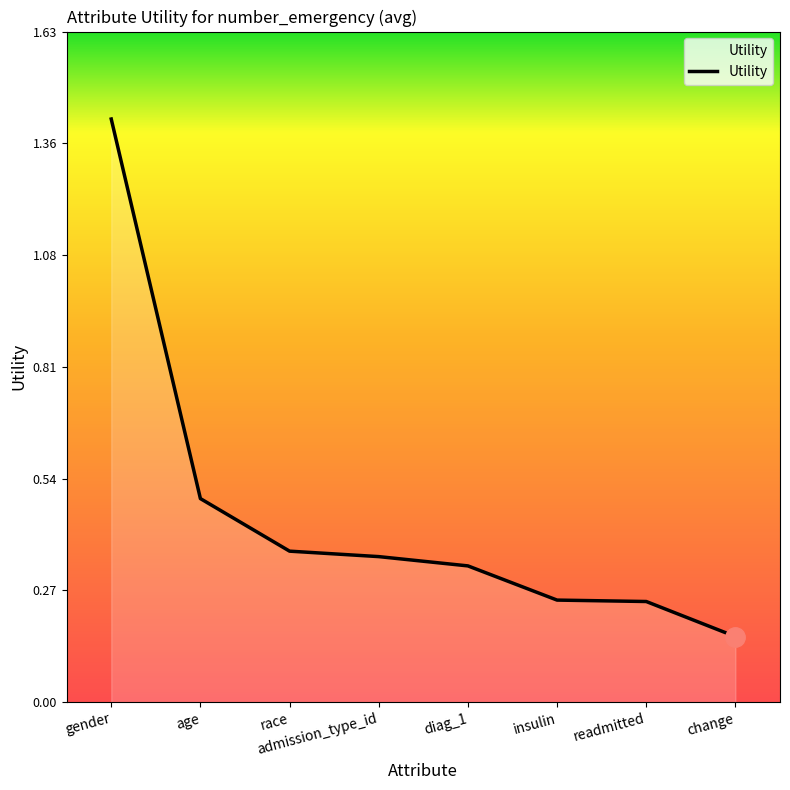

Between diag_1 and age, which is larger?

age